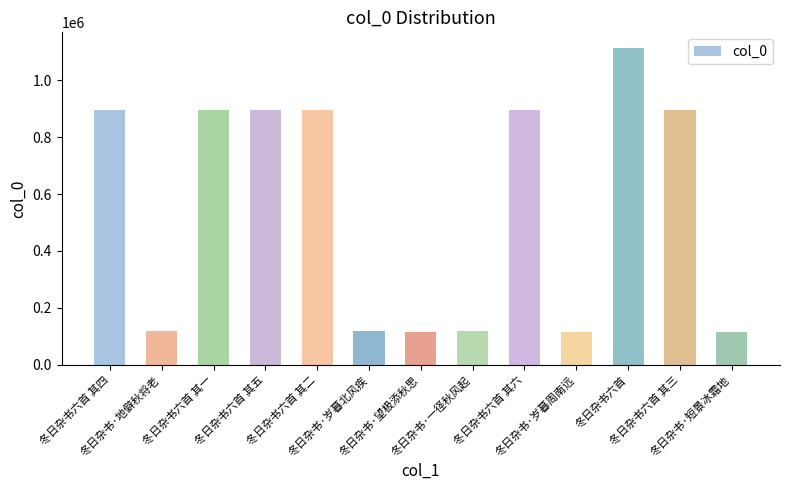

What is the smallest value displayed?

115323